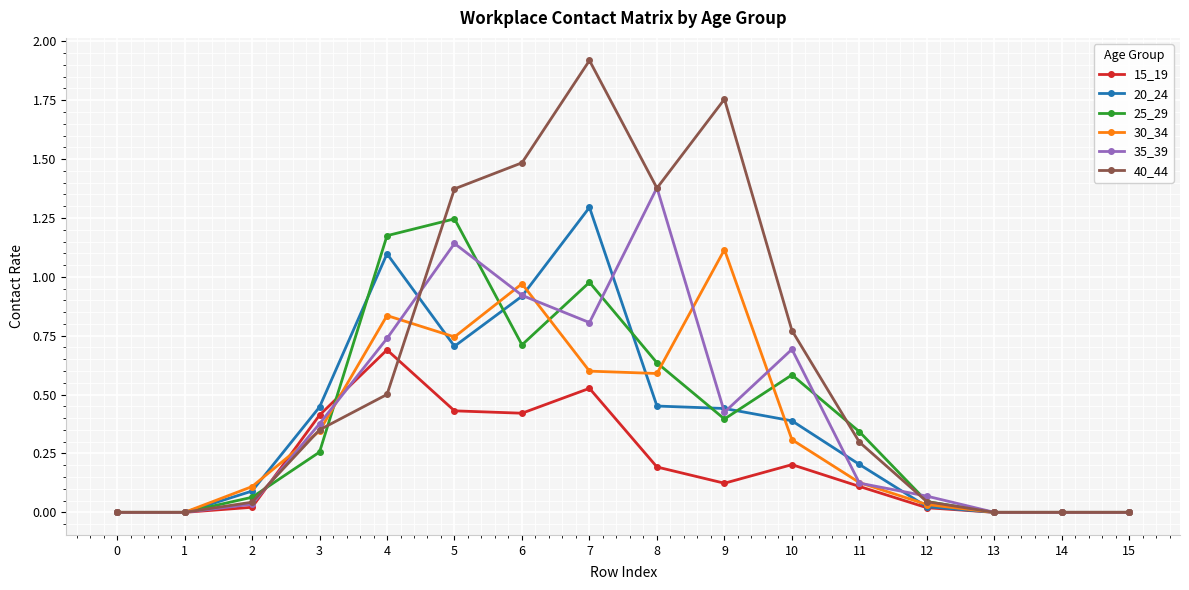

True or false: 30_34 and 35_39 intersect in this chart.

True